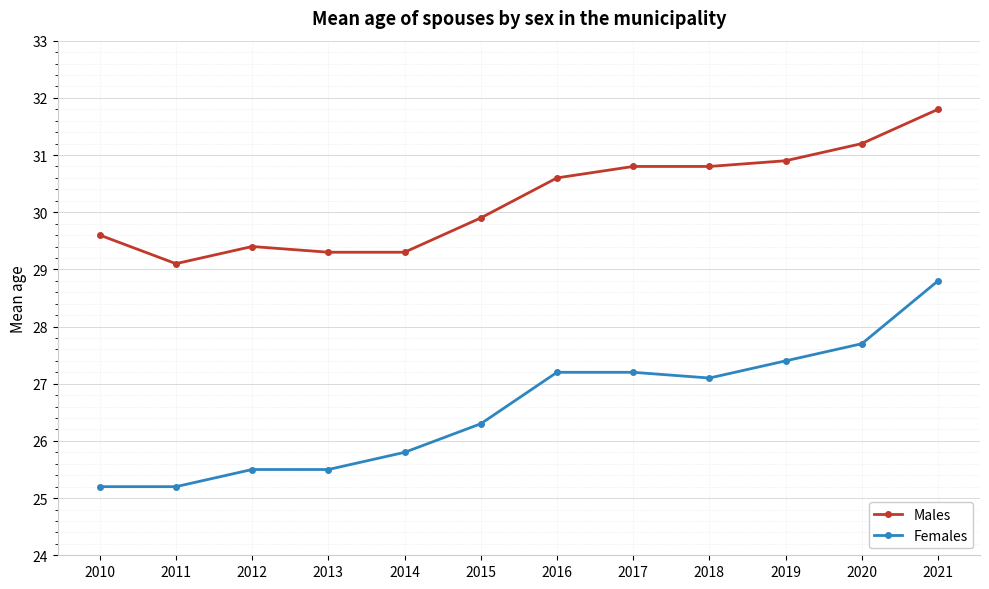

Count the number of data series in this chart.

2